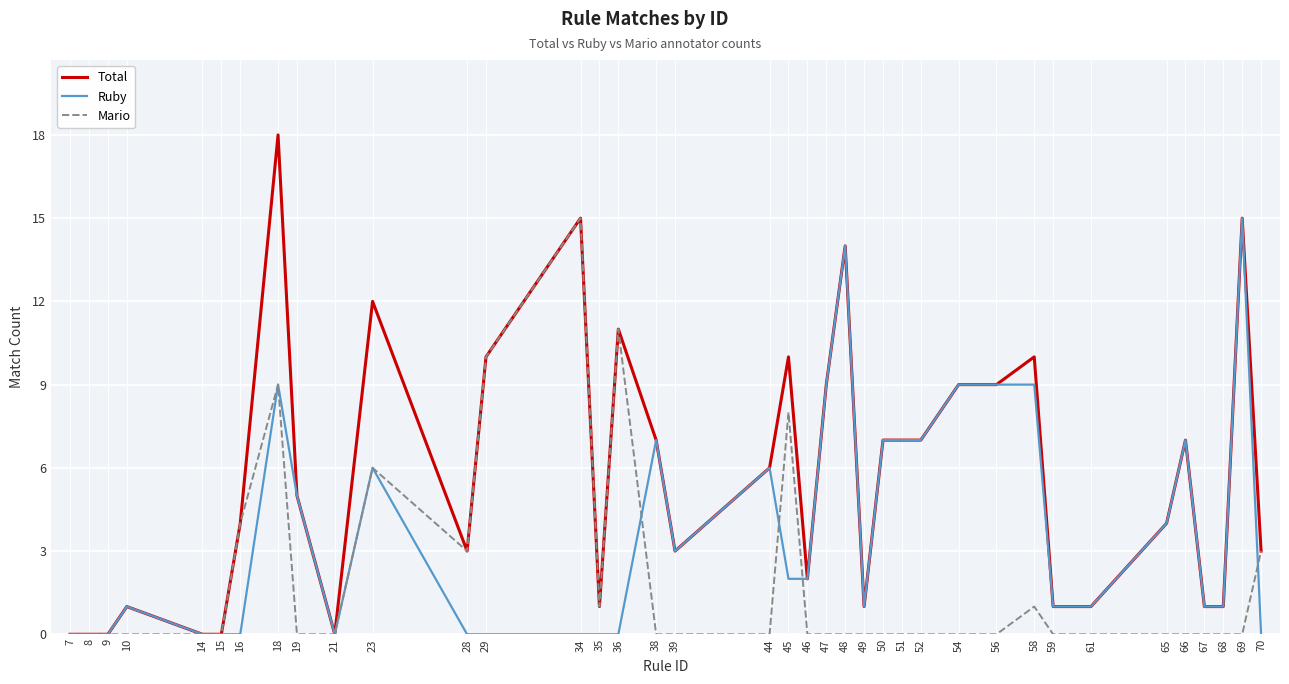

What are all the series names shown in the legend?

Total, Ruby, Mario